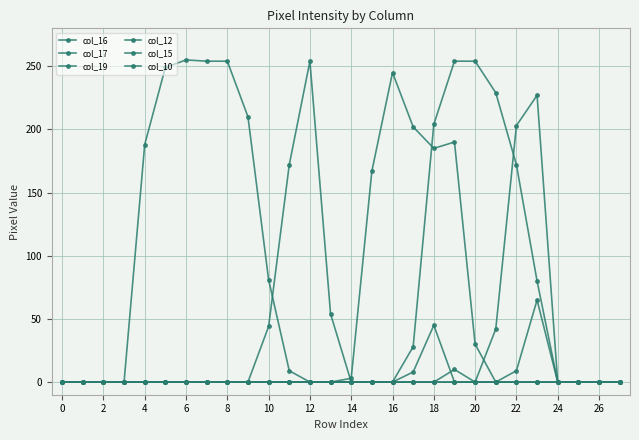

Reading right to left, transcribe all the data shown in this chart.

col_16: 0	0	0	0	65	9	0	0	0	0	0	0	0	0	0	0	0	0	0	0	0	0	0	0	0	0	0	0
col_17: 0	0	0	0	227	203	42	0	0	0	0	0	0	0	0	0	0	0	0	0	0	0	0	0	0	0	0	0
col_19: 0	0	0	0	0	0	0	0	10	0	0	0	0	0	0	0	9	81	210	254	254	255	249	188	0	0	0	0
col_12: 0	0	0	0	0	0	0	30	190	185	202	245	167	3	0	0	0	0	0	0	0	0	0	0	0	0	0	0
col_15: 0	0	0	0	0	0	0	0	0	45	8	0	0	0	54	254	172	44	0	0	0	0	0	0	0	0	0	0
col_10: 0	0	0	0	80	172	229	254	254	204	28	0	0	0	0	0	0	0	0	0	0	0	0	0	0	0	0	0